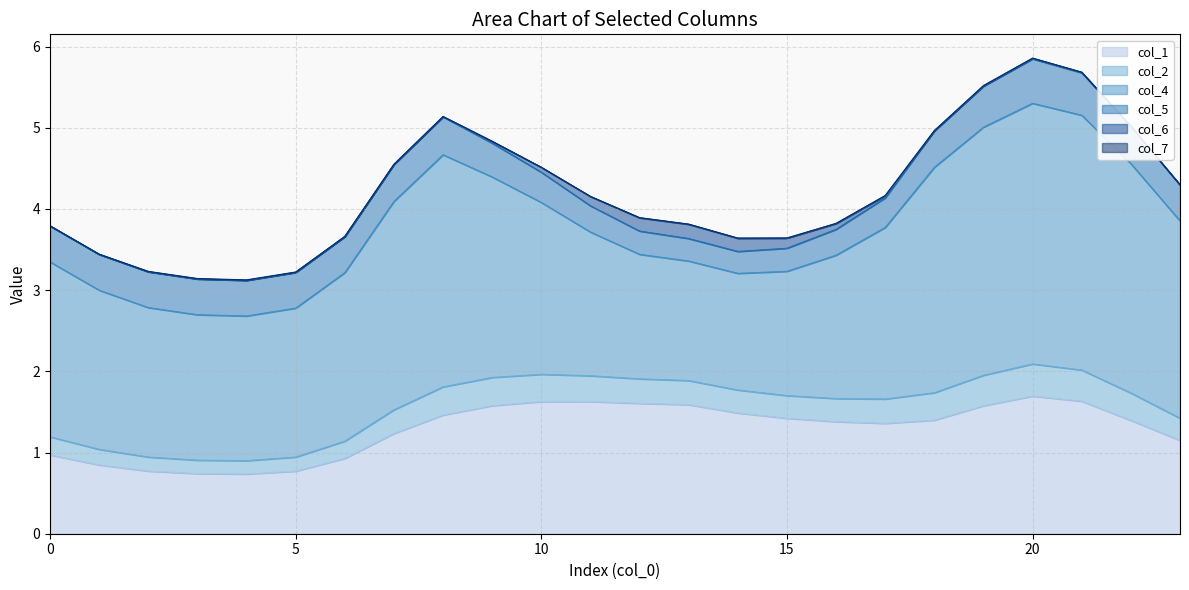

Which series has the widest spread of values?

col_4